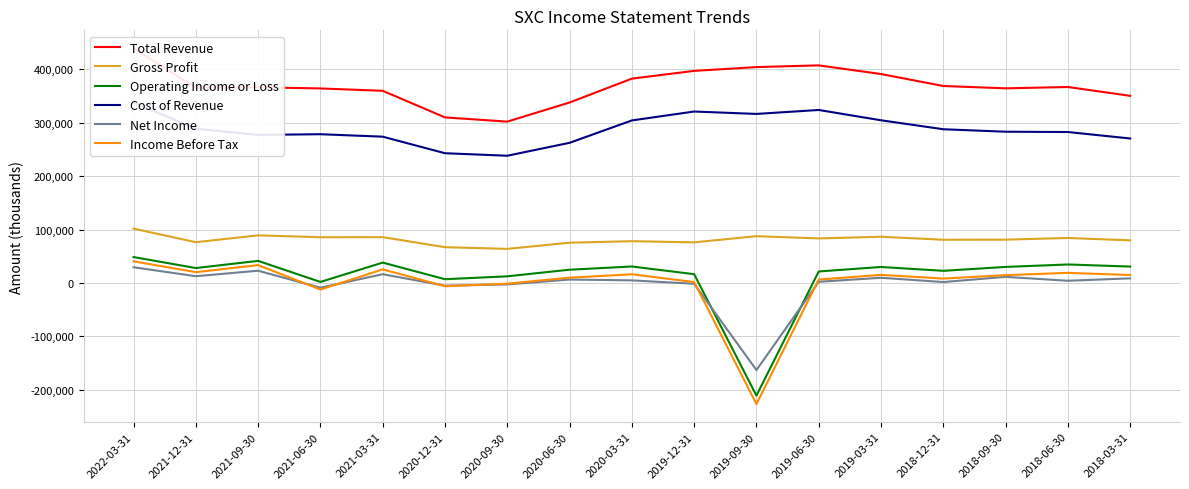

What is the minimum value for Operating Income or Loss?

-210900